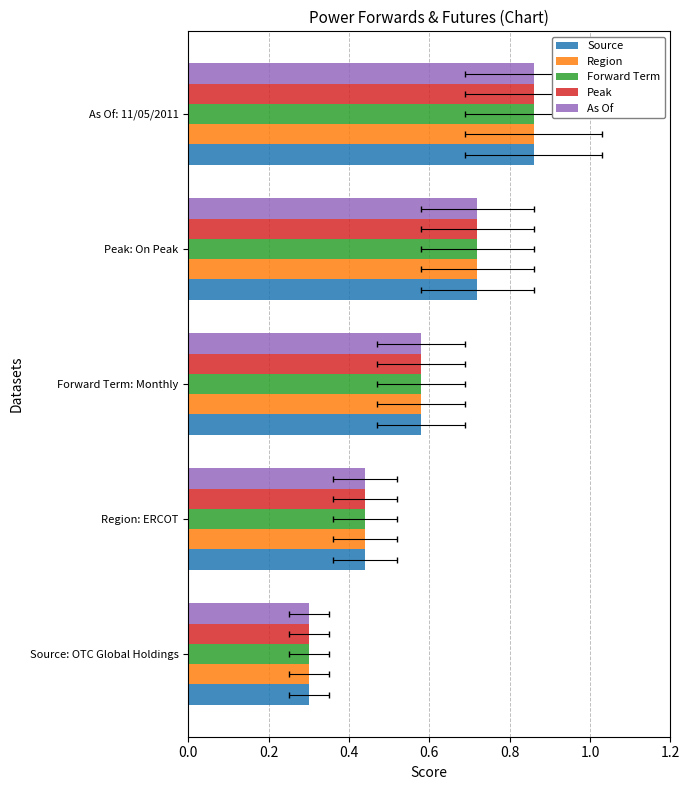

The As Of series shows 1.3 at As Of: 11/05/2011. True or false?

False